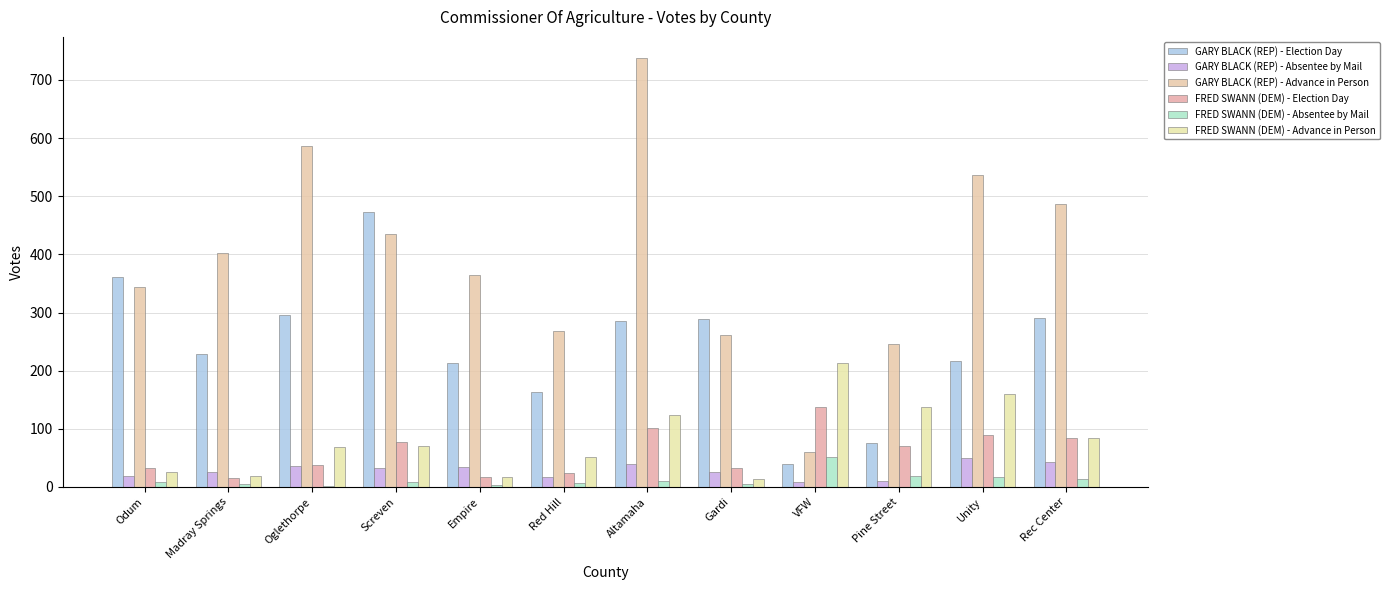

How many distinct data groups are displayed?

6